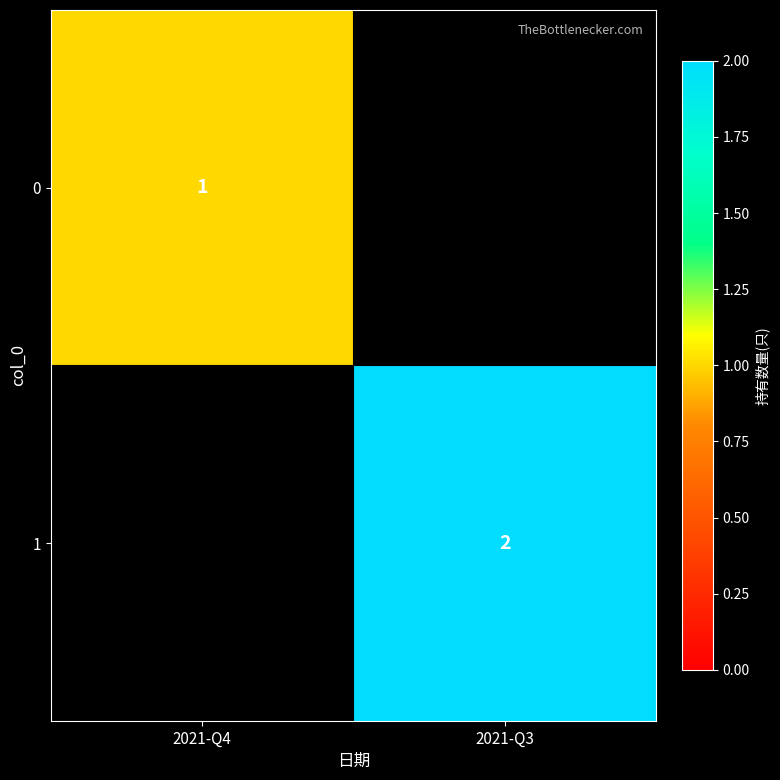

The value of 0 at 2021-Q4 is 1. True or false?

True